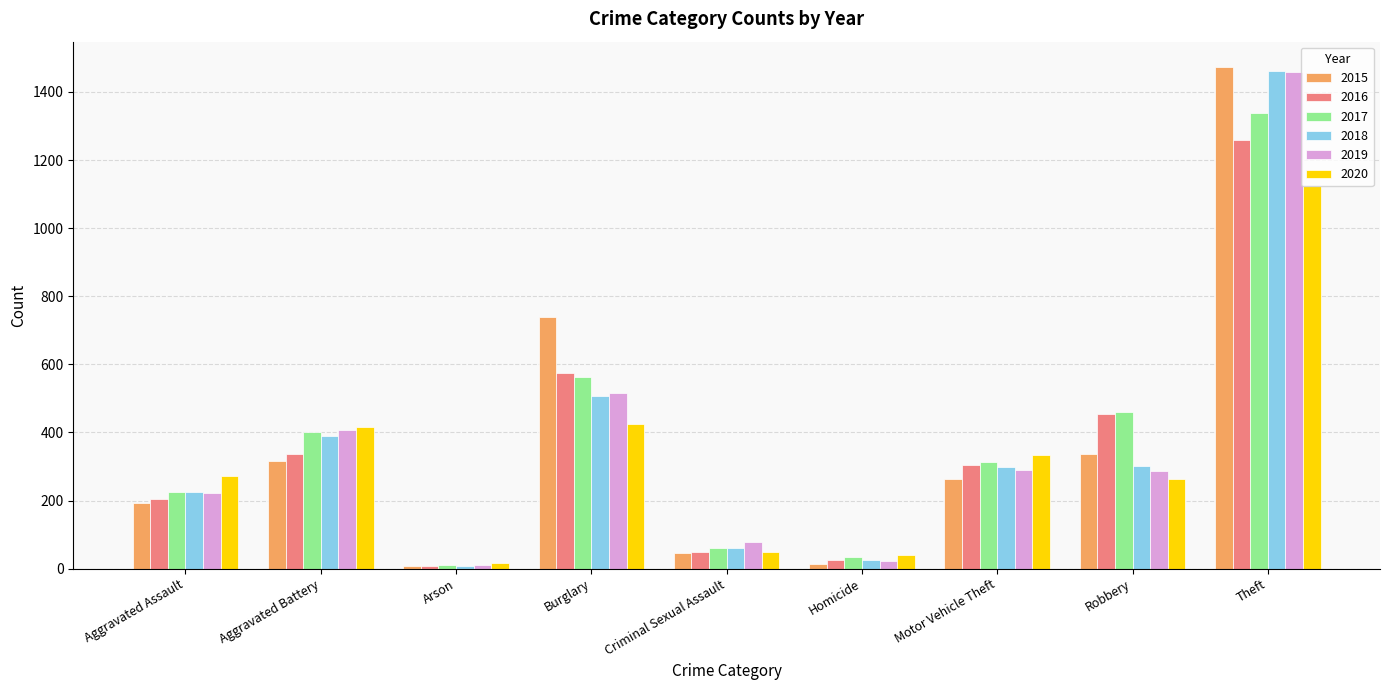

Where is 2019 nearest to the value 735?

Burglary